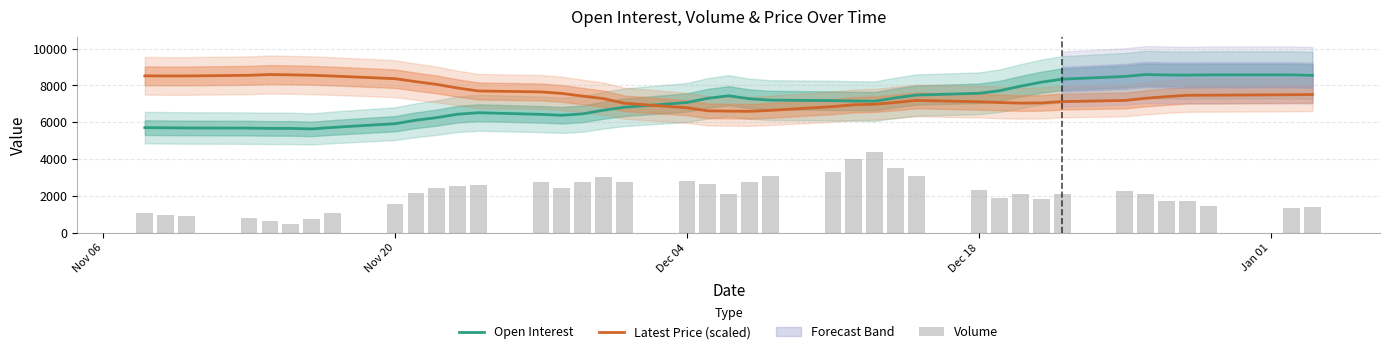

True or false: Latest Price (scaled) and Open Interest intersect in this chart.

True